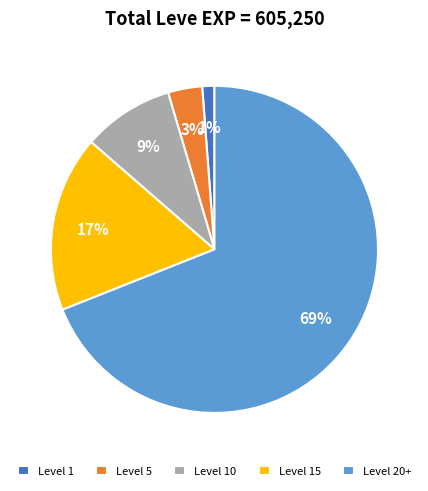

Is the sum of Level 20+ and Level 5 greater than half?

Yes